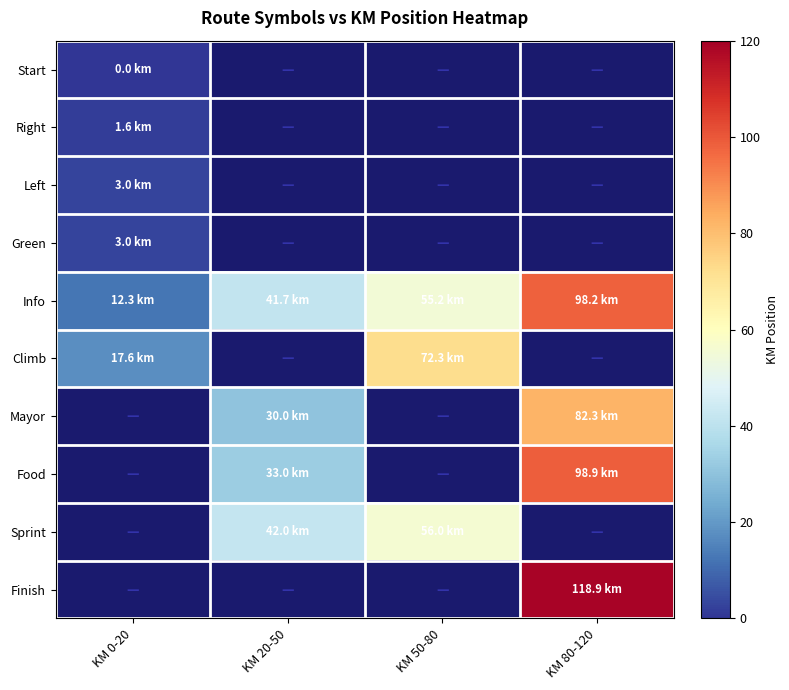

At how many categories does at least one series exceed 103?

1